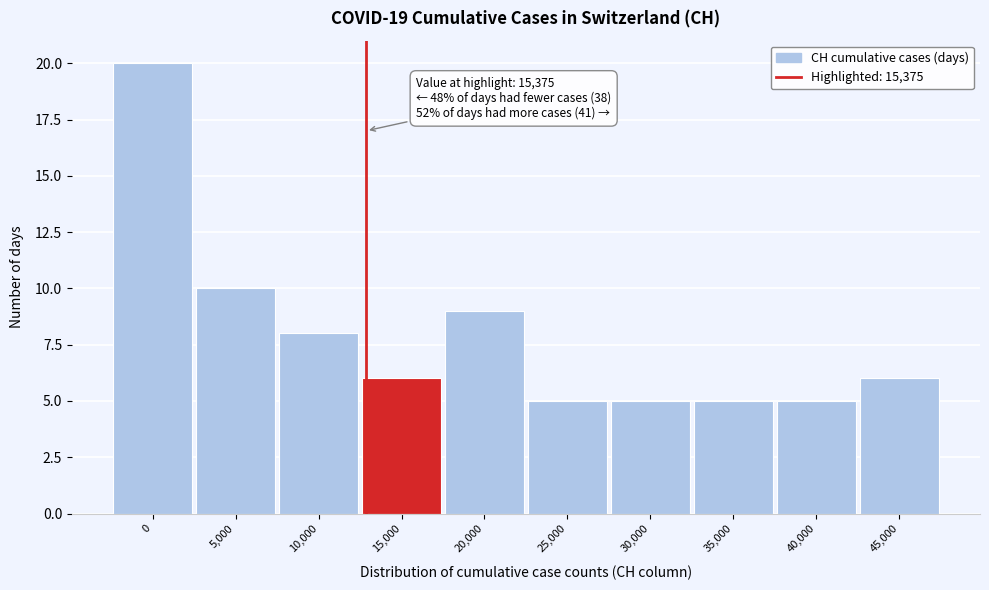

Reading left to right, extract all data points from this chart.

20	10	8	6	9	5	5	5	5	6